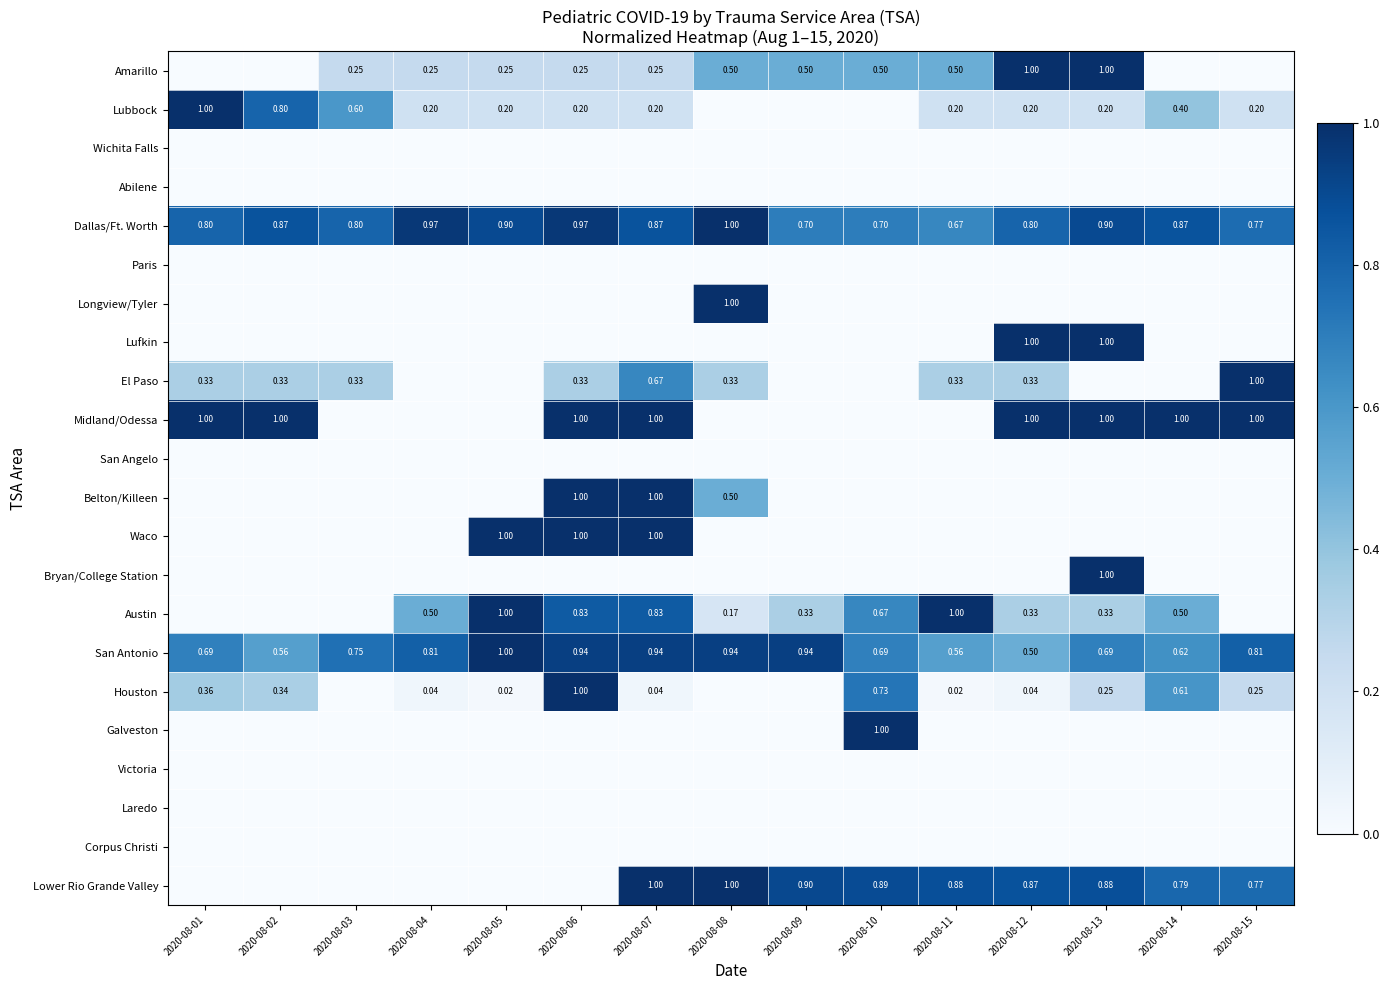

Is the value of Austin at 2020-08-07 greater than the value of Dallas/Ft. Worth at 2020-08-13?

No